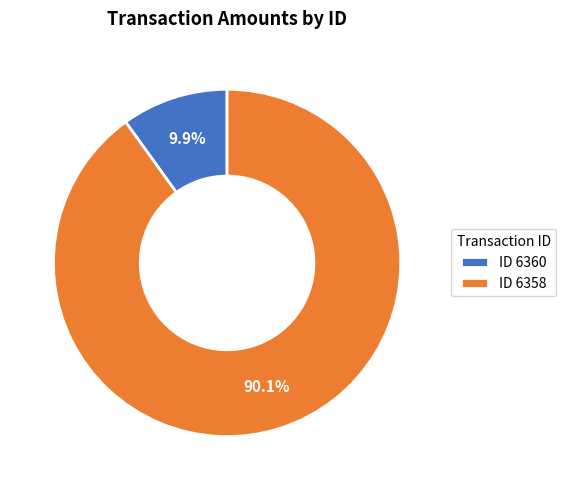

Rank the categories by value from highest to lowest.

ID 6358, ID 6360